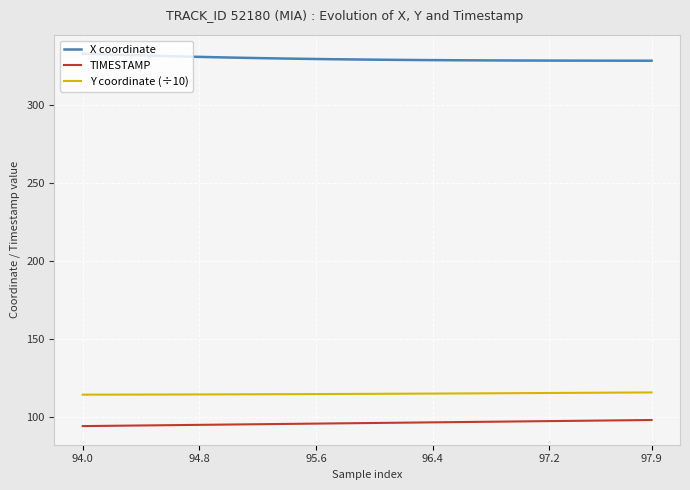

True or false: TIMESTAMP and X coordinate intersect in this chart.

False